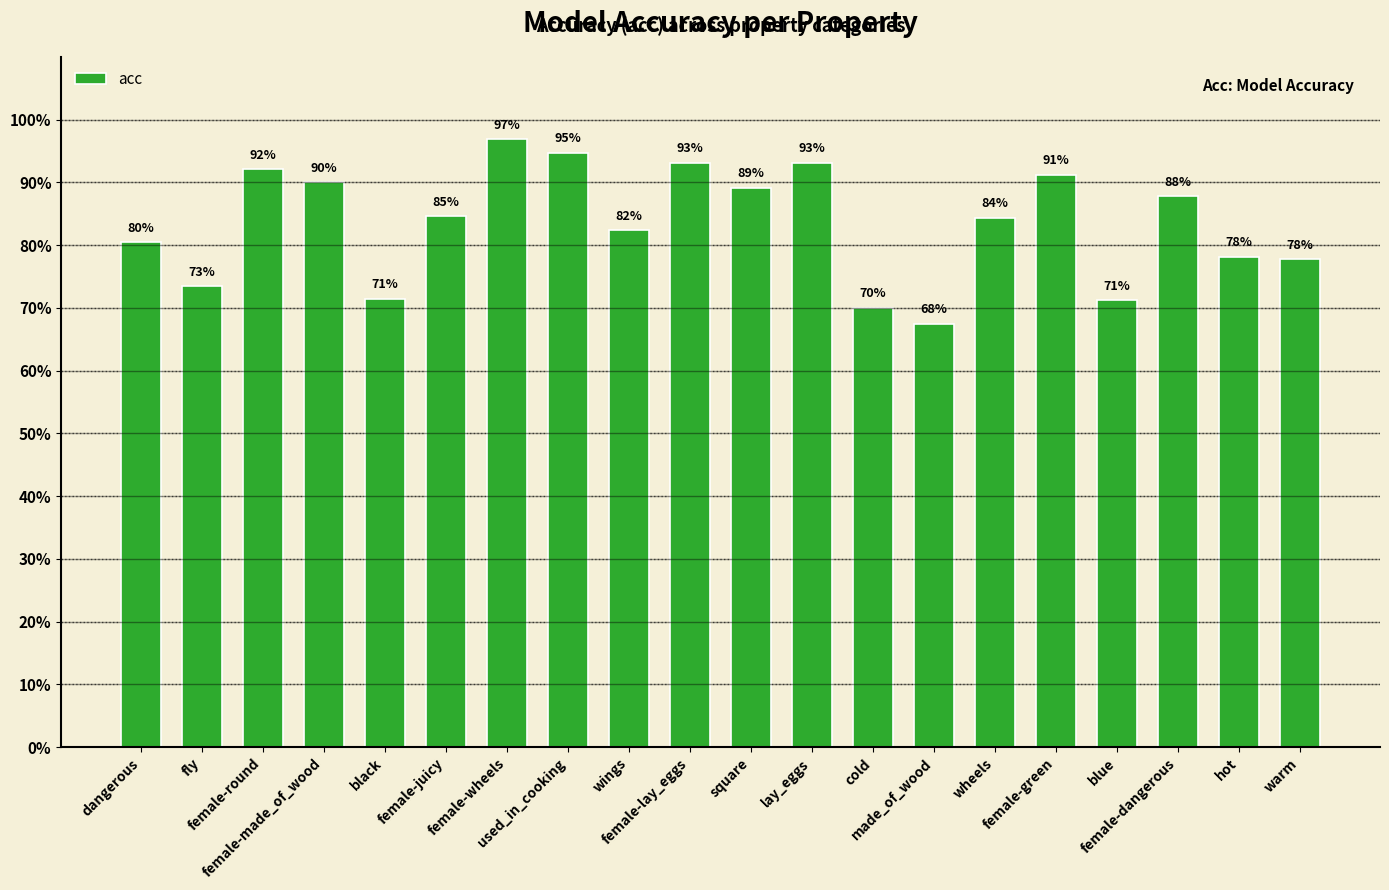

Count the number of data series in this chart.

1